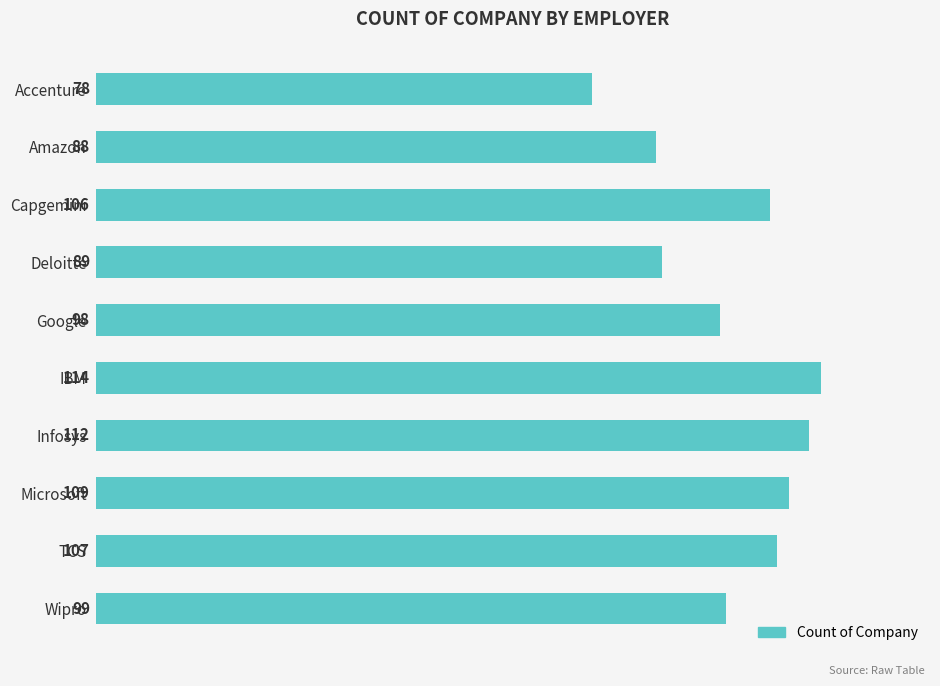

The value at Deloitte is 59. True or false?

False